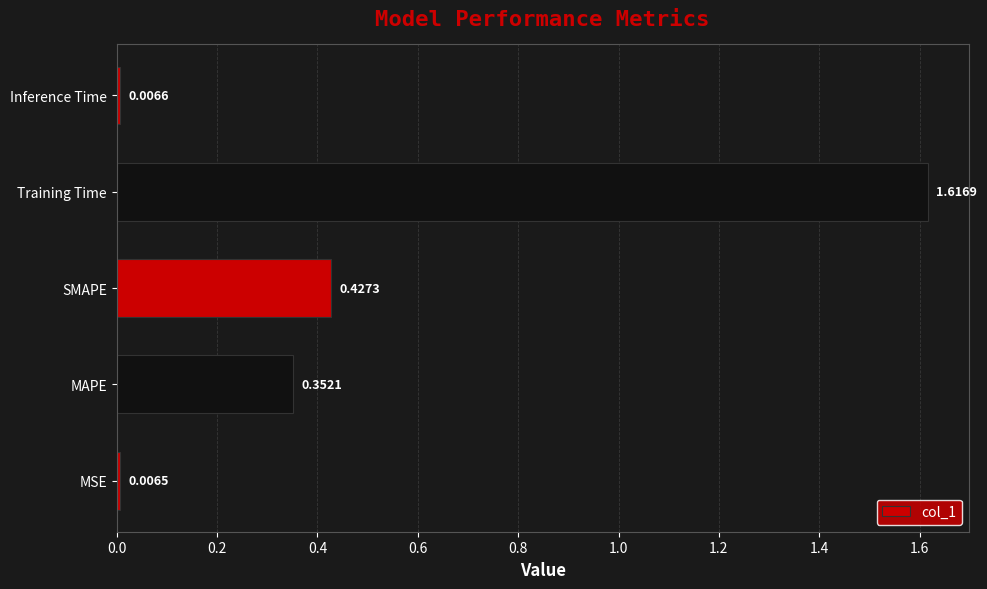

How many bars are there in total?

5